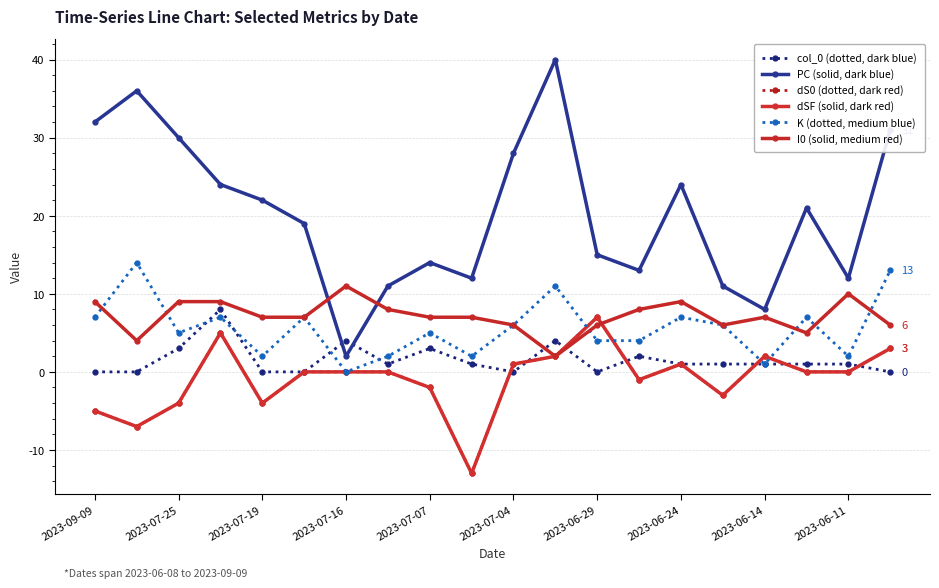

Is this an area chart (filled region under the line)?

No